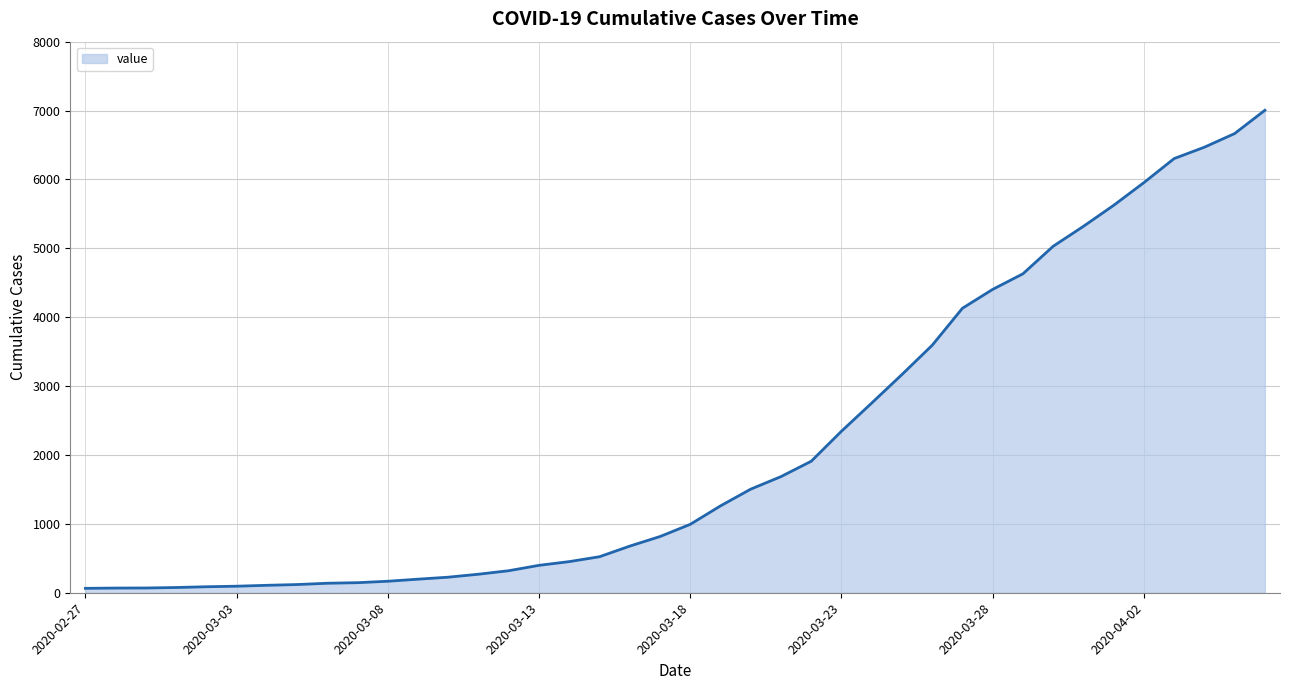

What is the maximum value shown in the chart?

7004